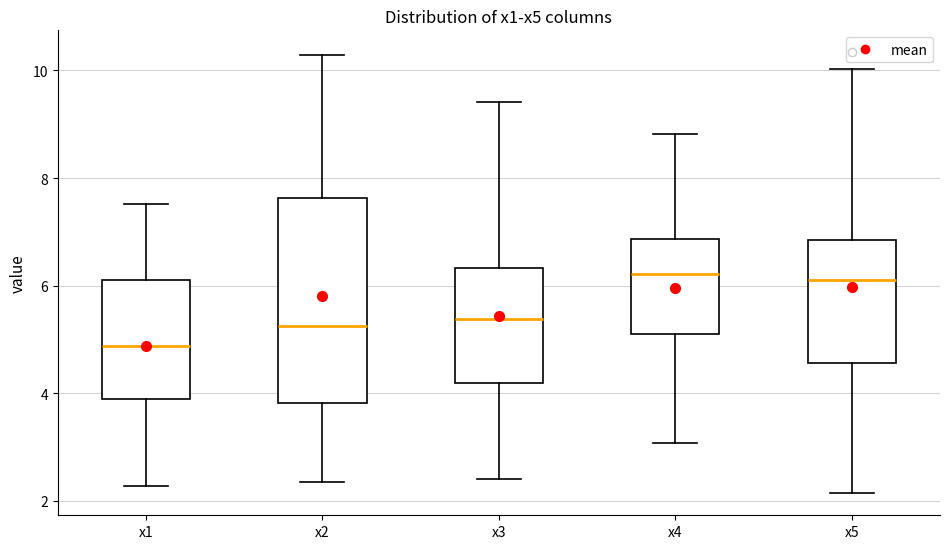

Where is the lower edge of the box for x5 on the y-axis? The values are not printed on the chart, so give them approximately, as read against the axis.

4.6